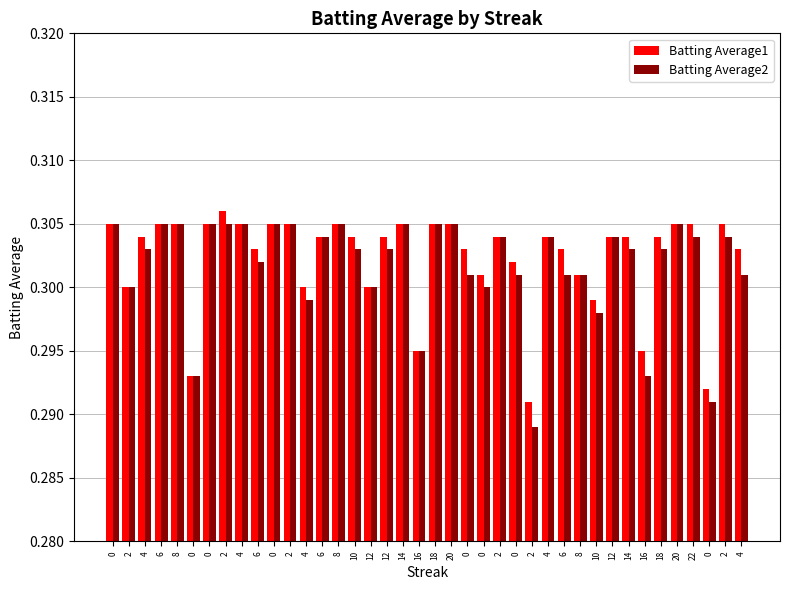

Which category has the highest value in the Batting Average1 series?

2